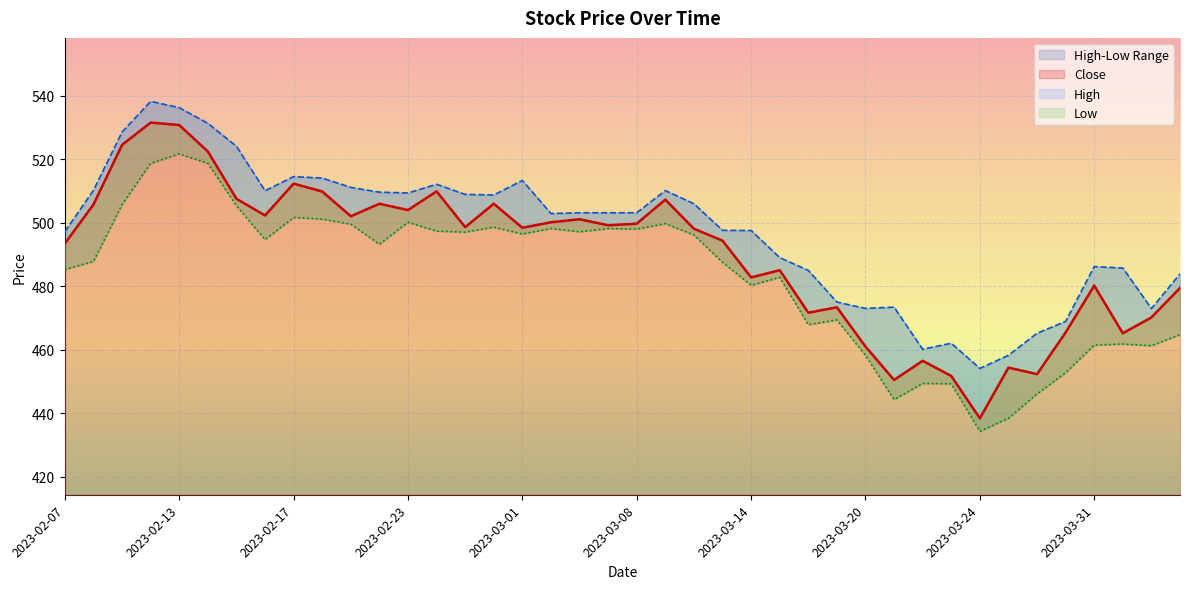

Between 2023-03-02 and 2023-03-28, which series saw the biggest shift?

Low